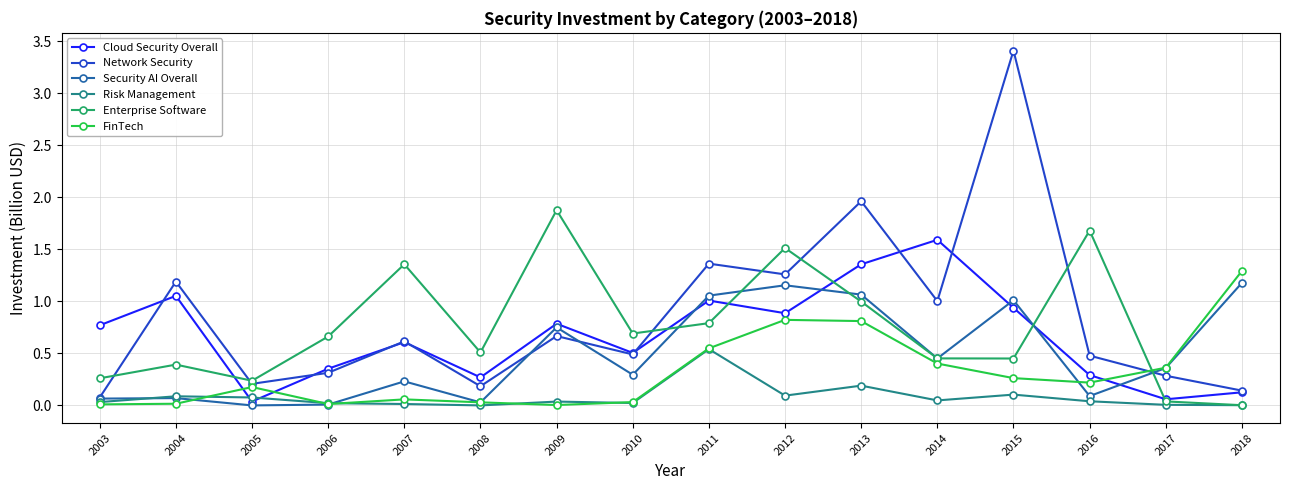

In Network Security, how many points are higher than both neighbors (excluding endpoints)?

6